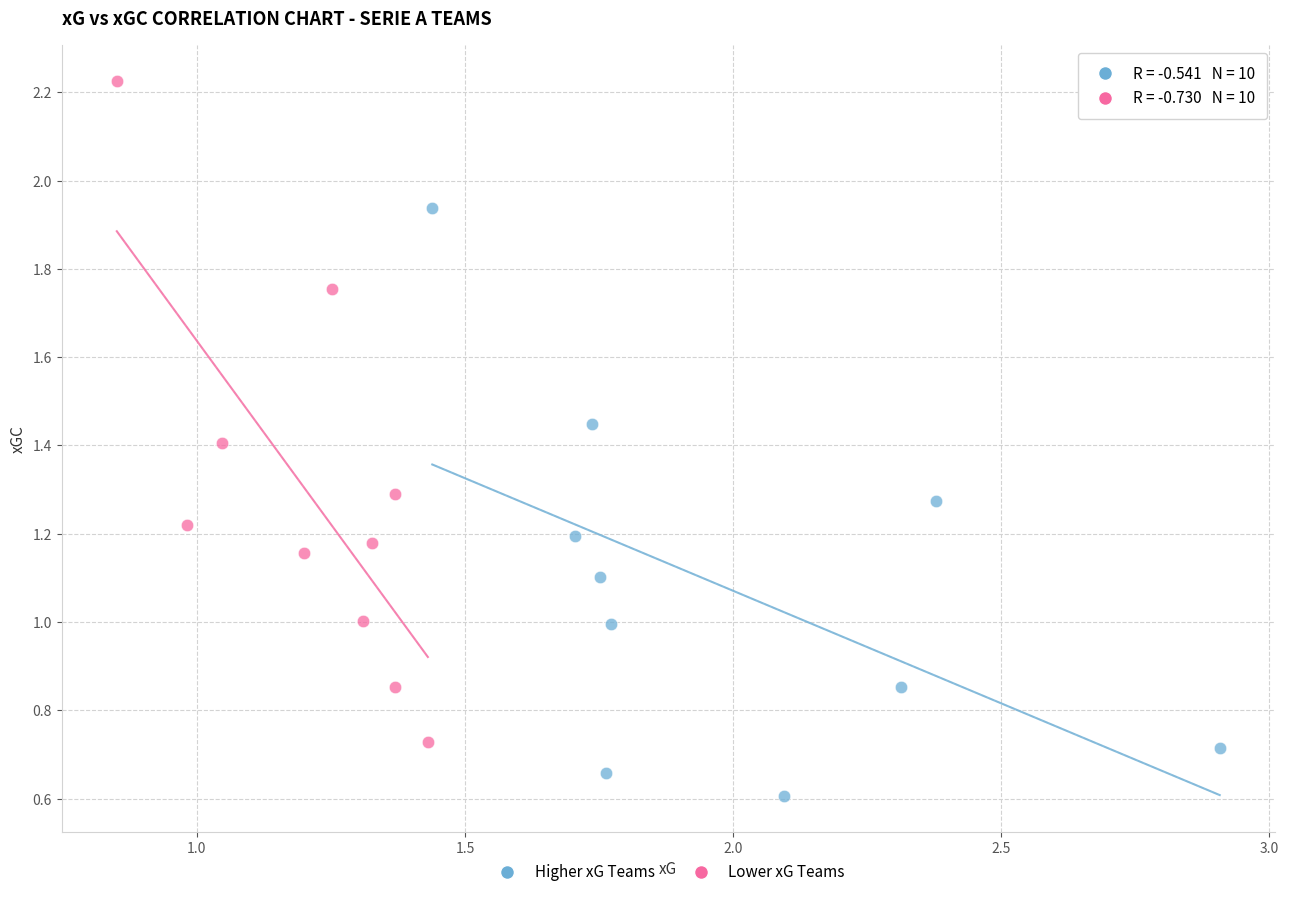

Which series has the largest Y range (max minus min)?

Lower xG Teams